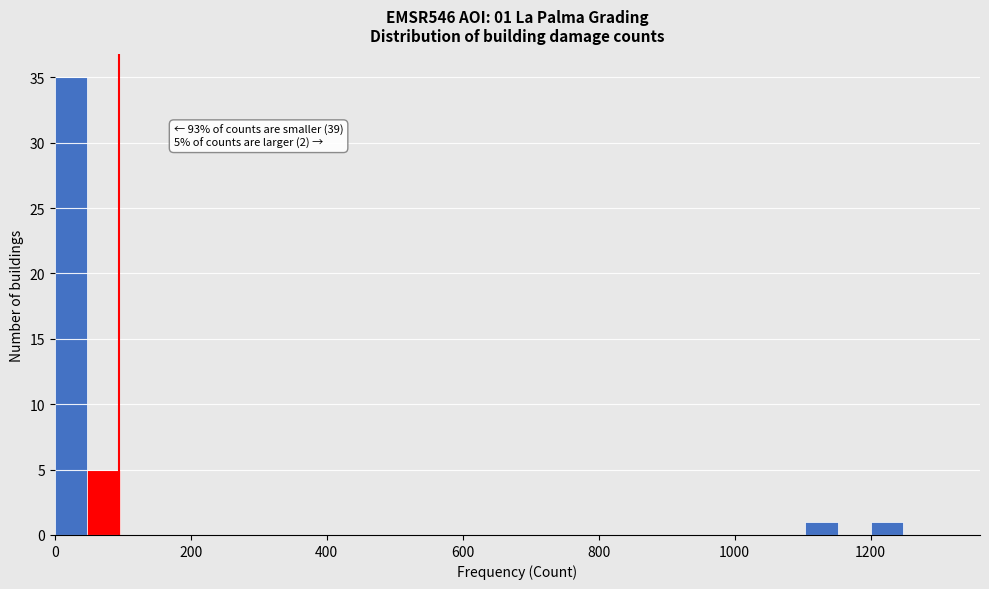

Around what value on the x-axis is the tallest bar? Give the approximate position of its centre, as read against the axis.

20